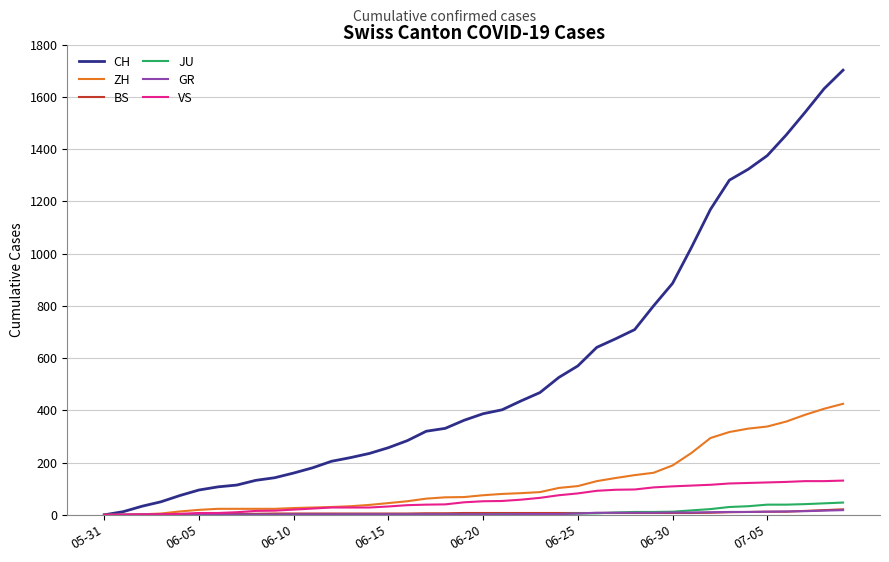

Which series has the largest range (max minus min)?

CH